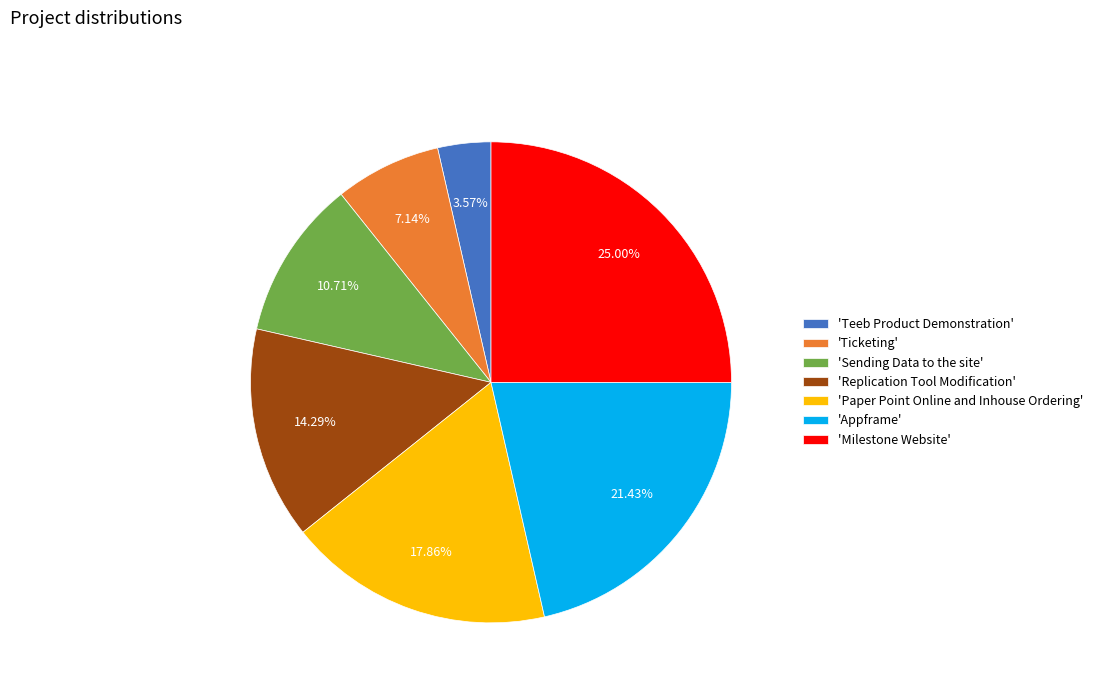

Is there any slice that represents more than half of the pie?

No